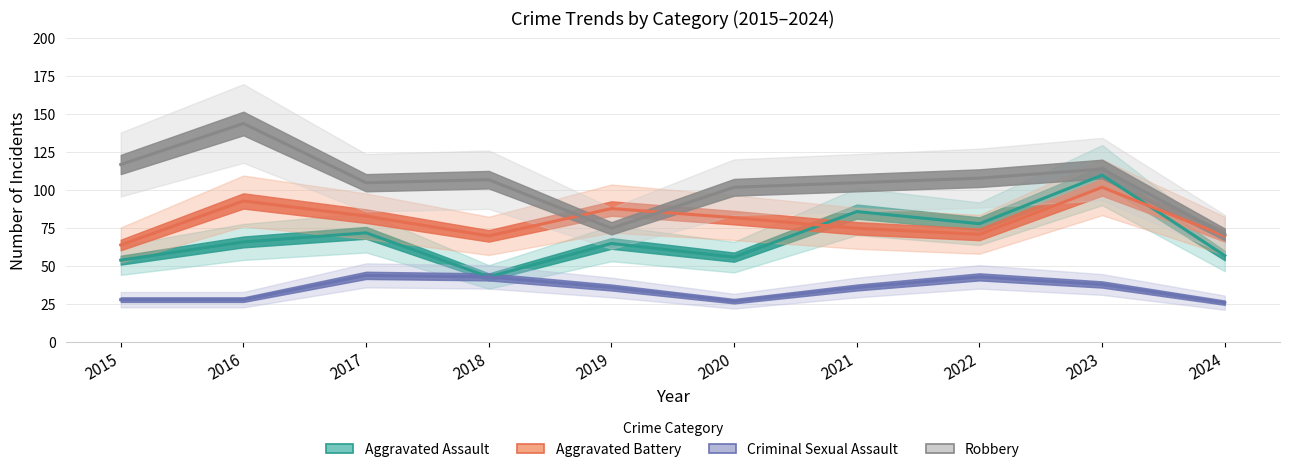

Which has a higher value, 2024 or 2021?

2021